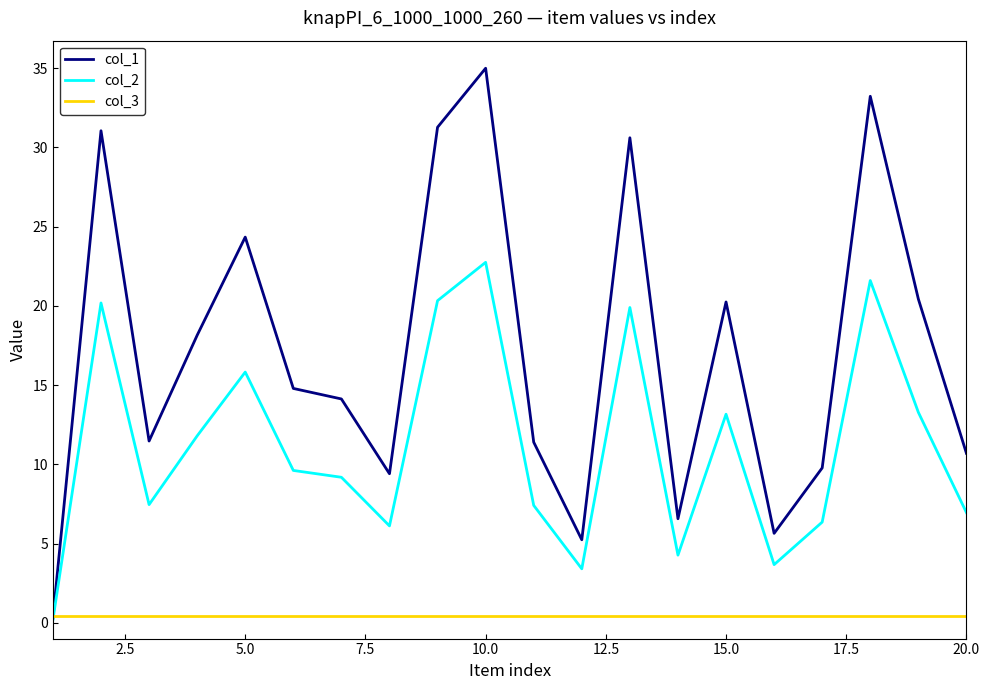

List the series in order of their peak value, lowest first.

col_3, col_2, col_1